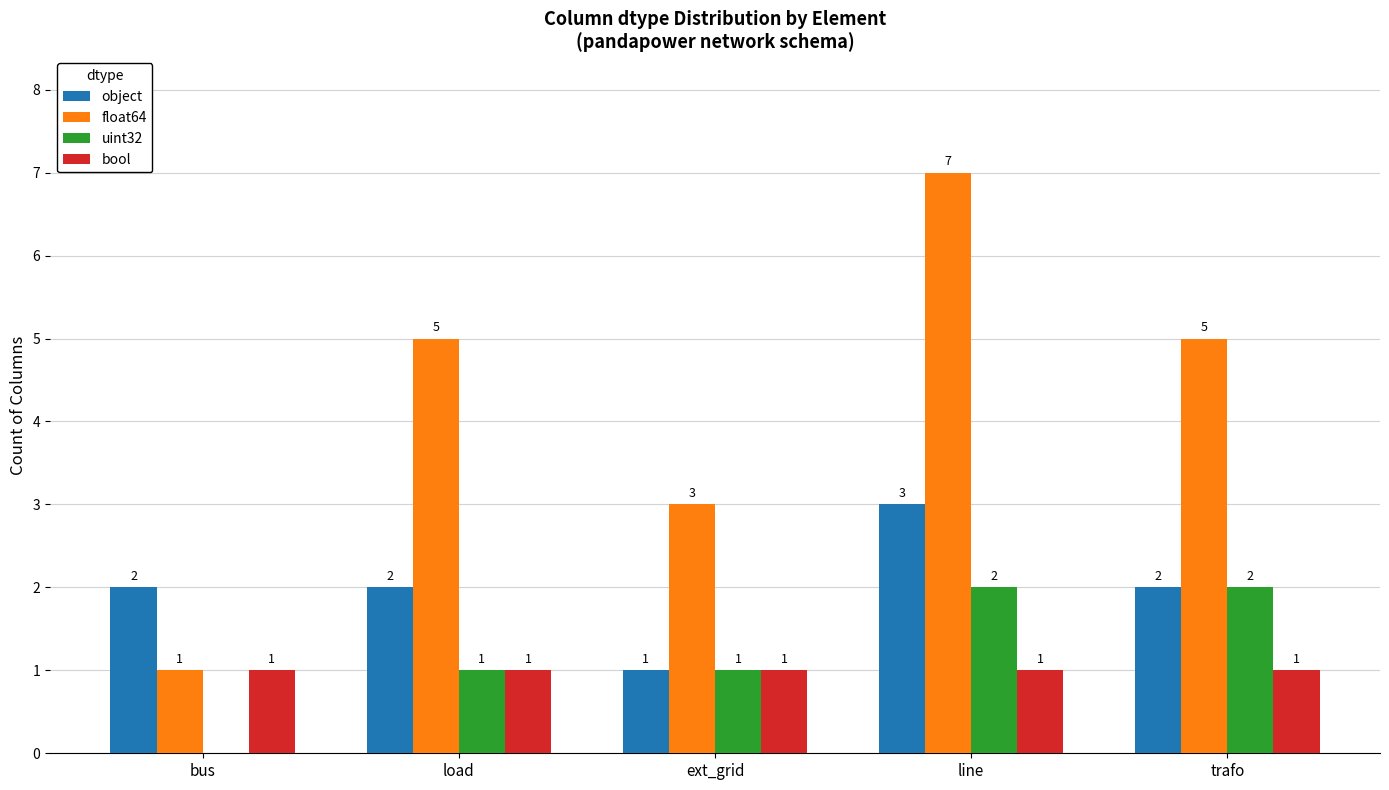

At which category does the chart reach its peak across all series?

line